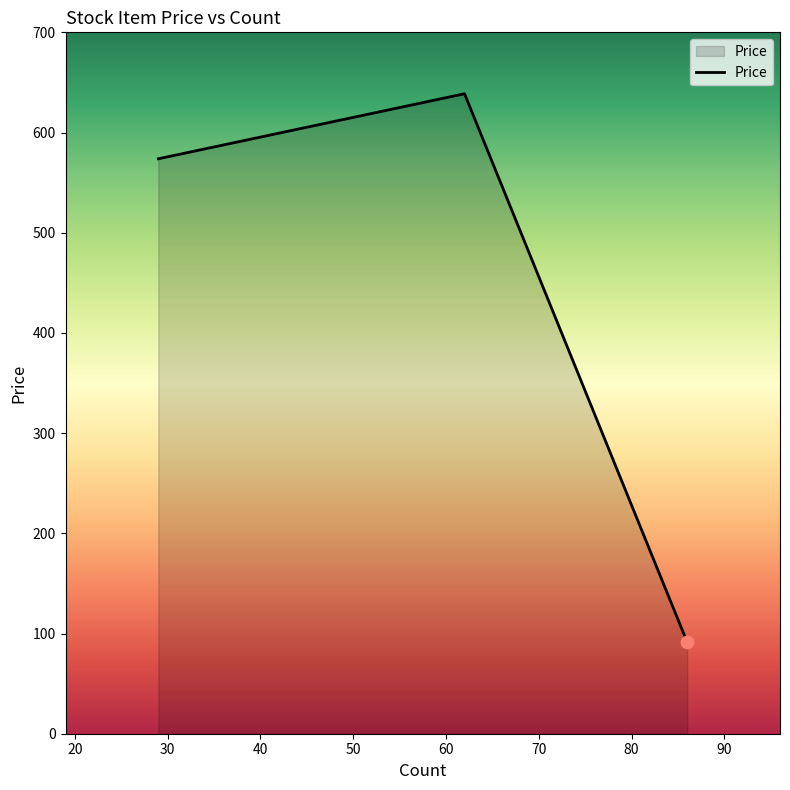

What is the difference between the maximum and second lowest values?

64.9